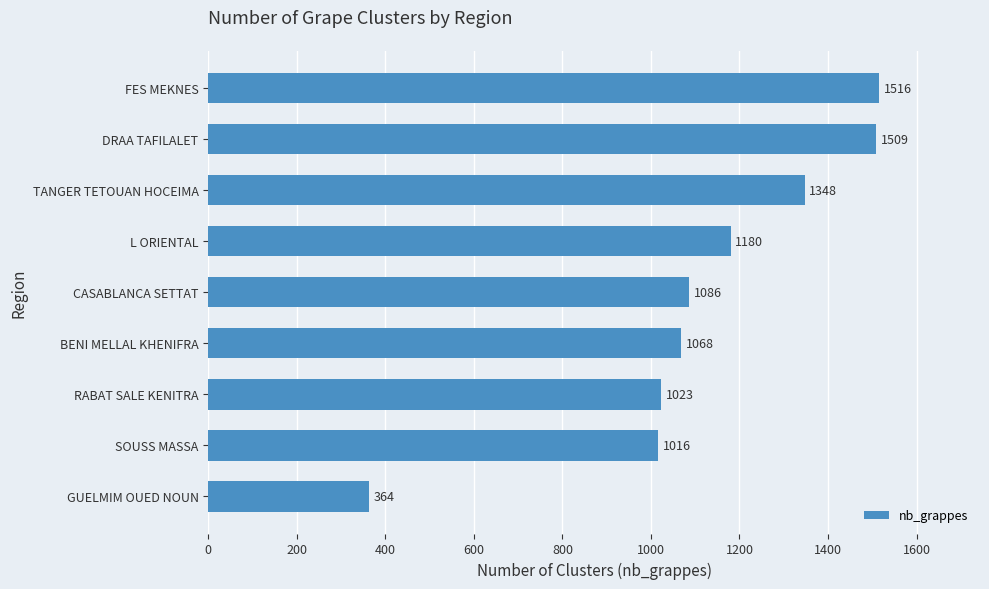

Rank the categories by value from highest to lowest.

FES MEKNES, DRAA TAFILALET, TANGER TETOUAN HOCEIMA, L ORIENTAL, CASABLANCA SETTAT, BENI MELLAL KHENIFRA, RABAT SALE KENITRA, SOUSS MASSA, GUELMIM OUED NOUN